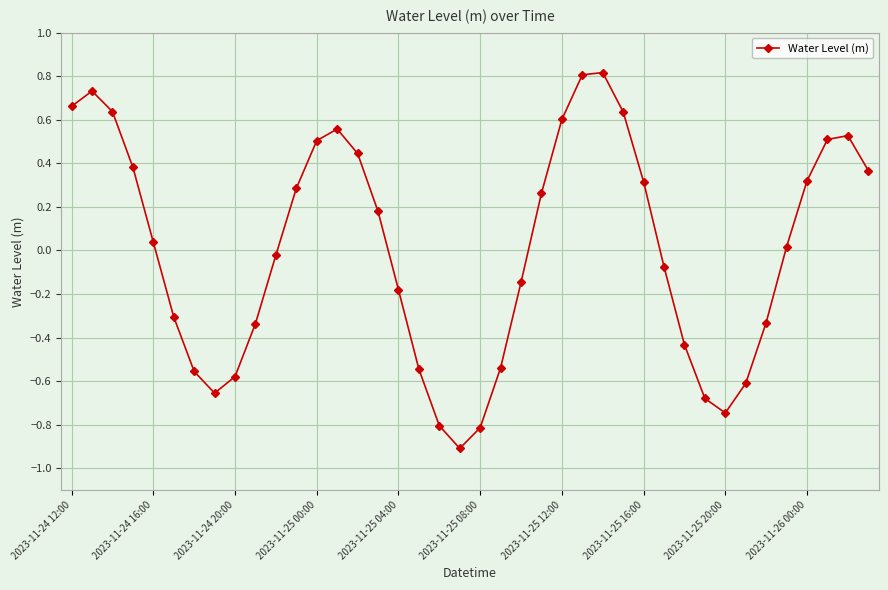

How many categories are shown in the chart?

40